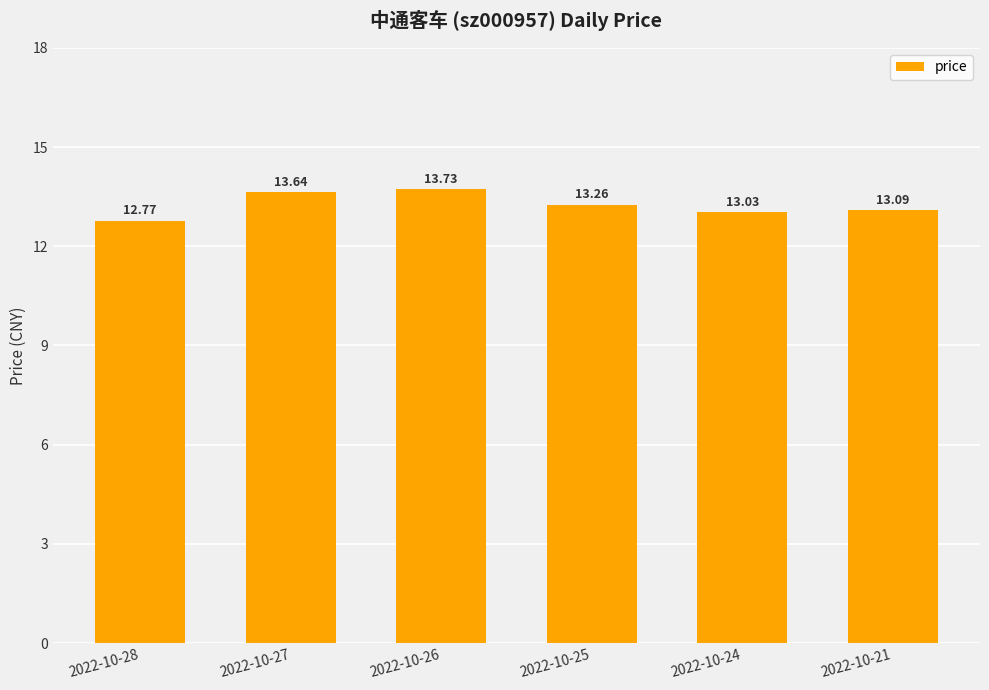

At which label is the value closest to 13?

2022-10-24